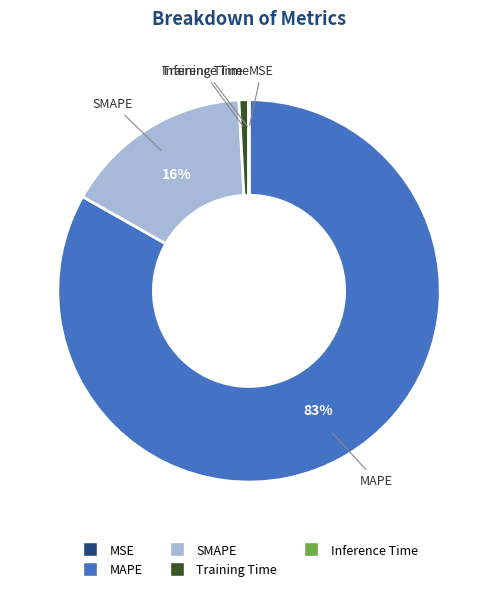

Is there a majority slice in this chart?

Yes